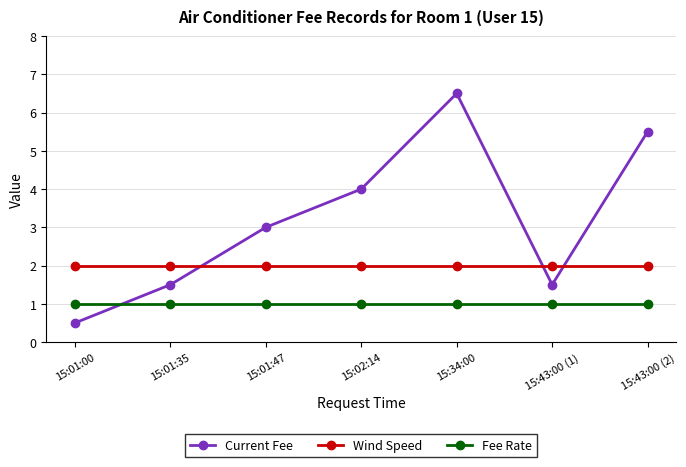

Between 15:01:00 and 15:02:14, which series saw the biggest shift?

Current Fee